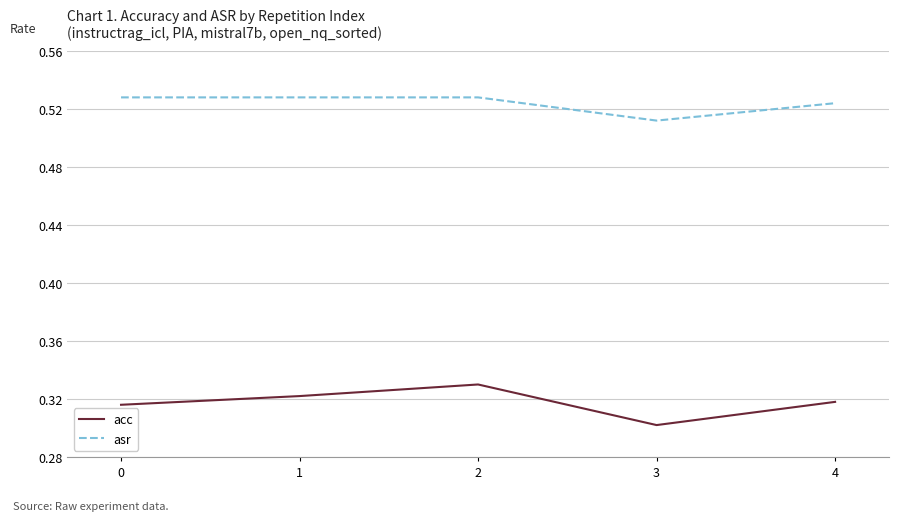

Is this an area chart (filled region under the line)?

No